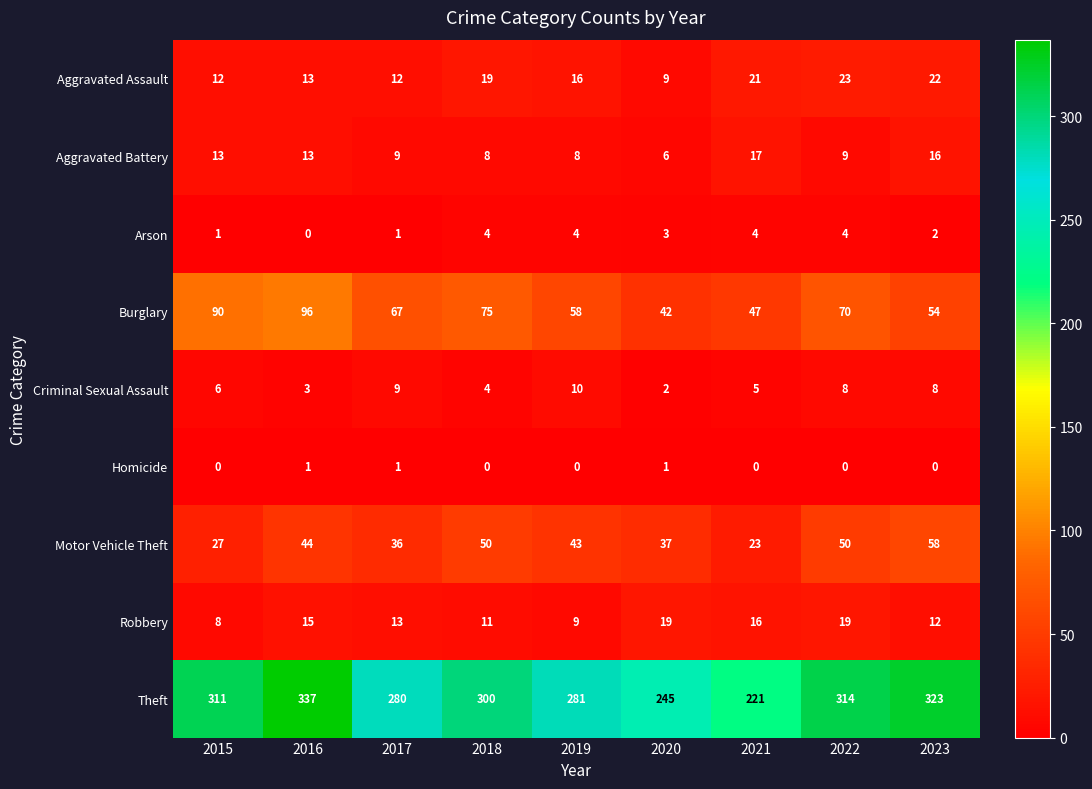

What is the total value across all series at 2016?

522